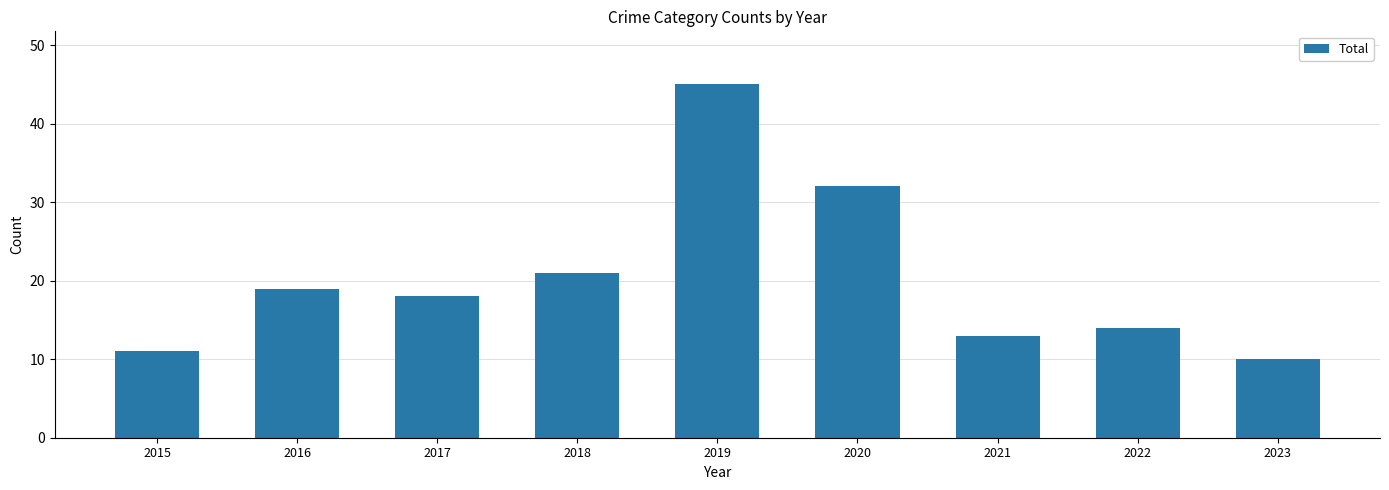

Reading left to right, what are all the values shown in this chart?

2015=11	2016=19	2017=18	2018=21	2019=45	2020=32	2021=13	2022=14	2023=10